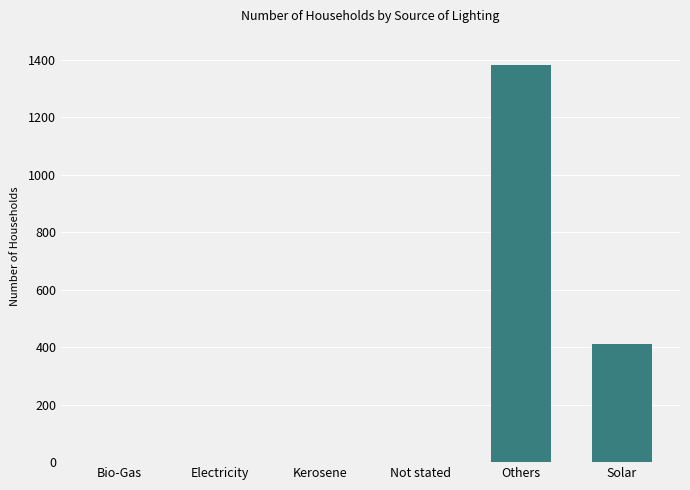

What is the change in value from Bio-Gas to Not stated?

+1